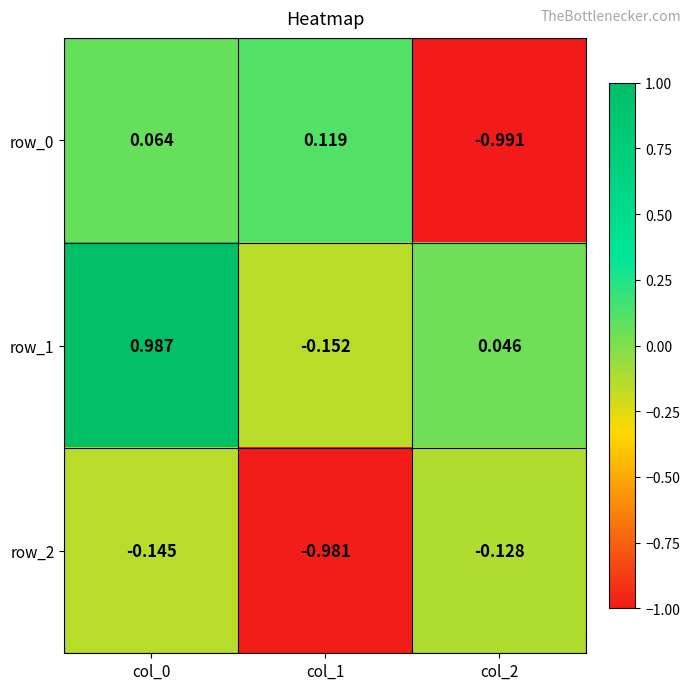

Rank the categories by row_0 value from lowest to highest.

col_2, col_0, col_1